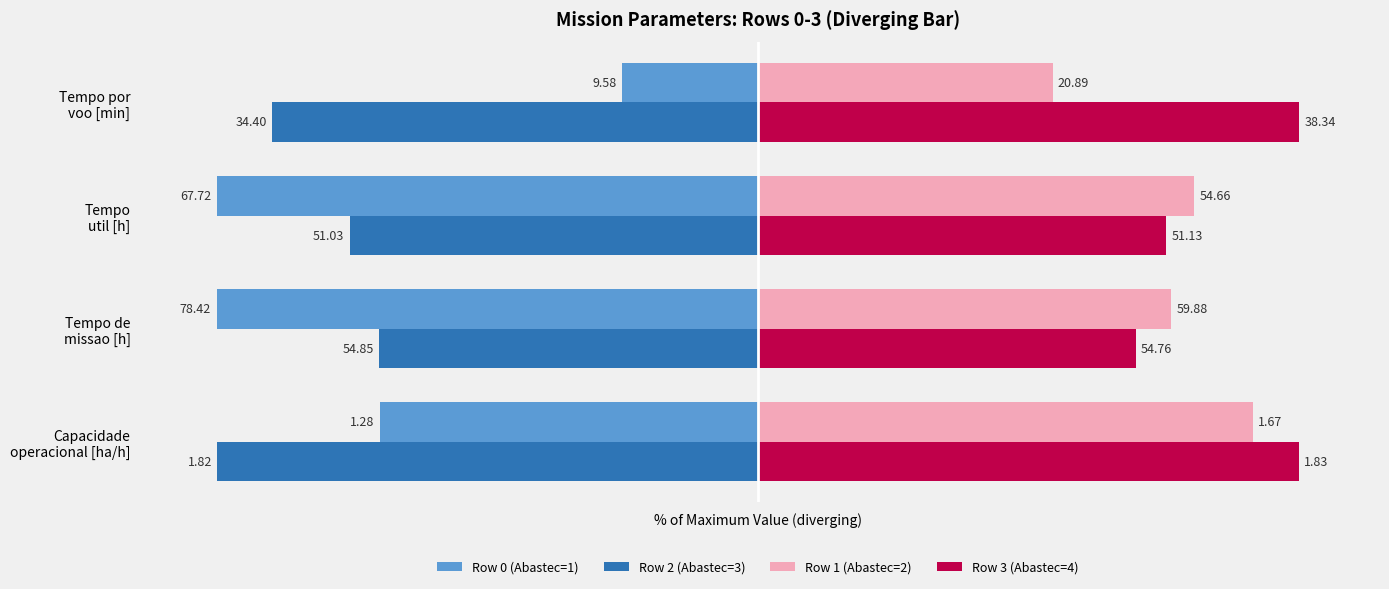

What are all the series names shown in the legend?

Row 0 (Abastec=1), Row 2 (Abastec=3), Row 1 (Abastec=2), Row 3 (Abastec=4)